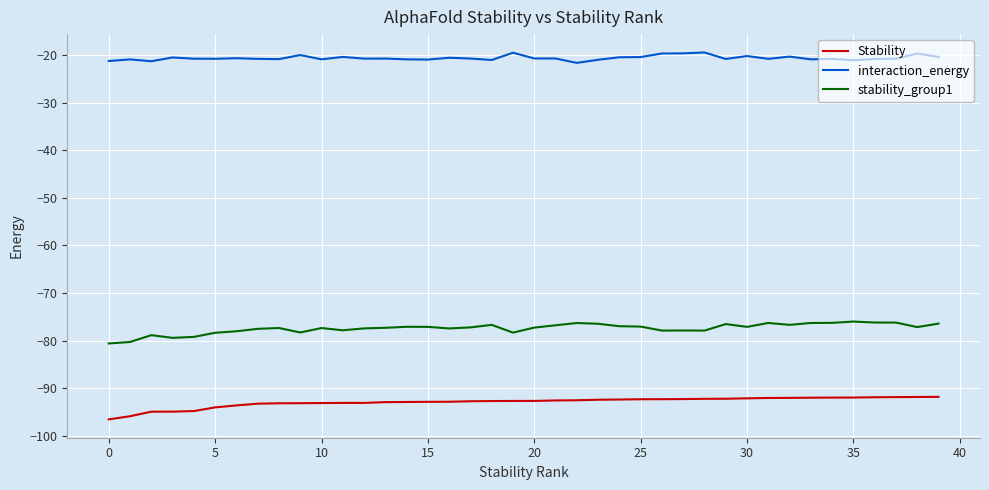

What is the greatest value displayed?

-19.5